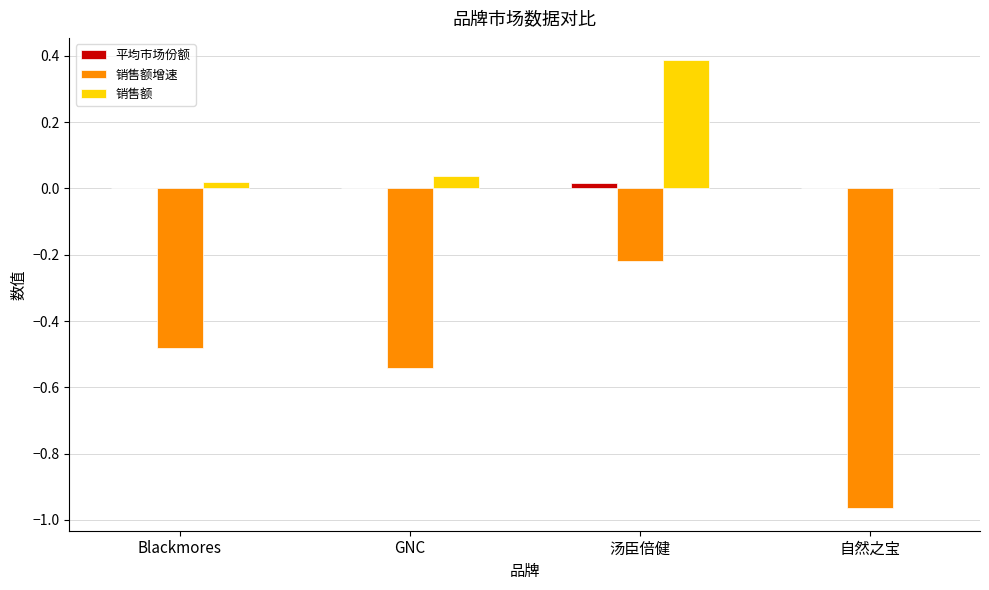

Is it true that 平均市场份额 equals 0.0 at 自然之宝?

True